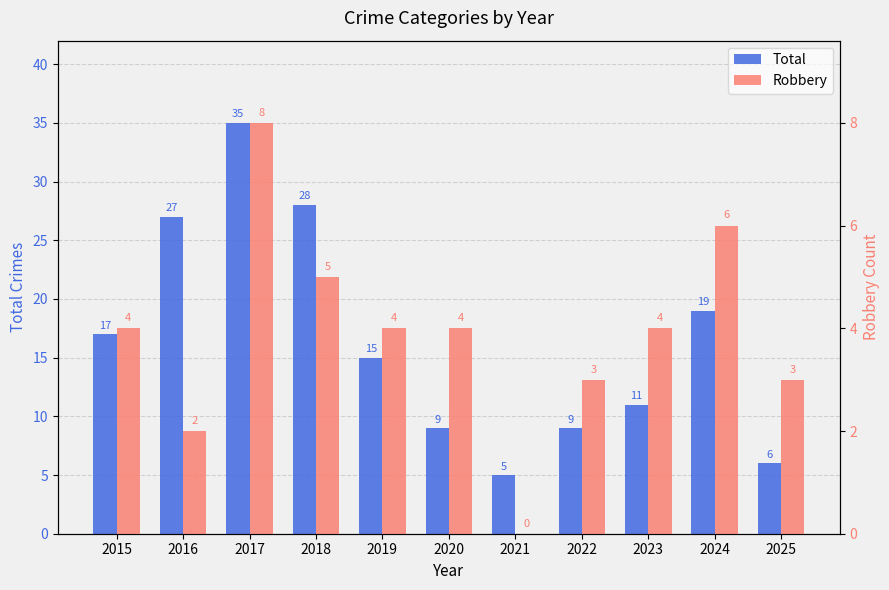

Are the bars horizontal?

No